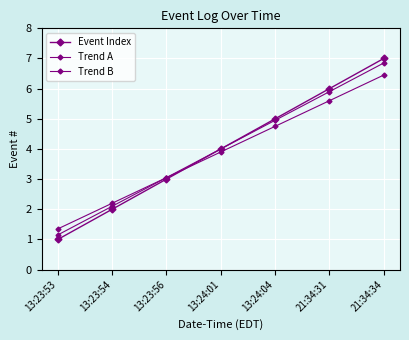

At how many categories does at least one series exceed 5?

2